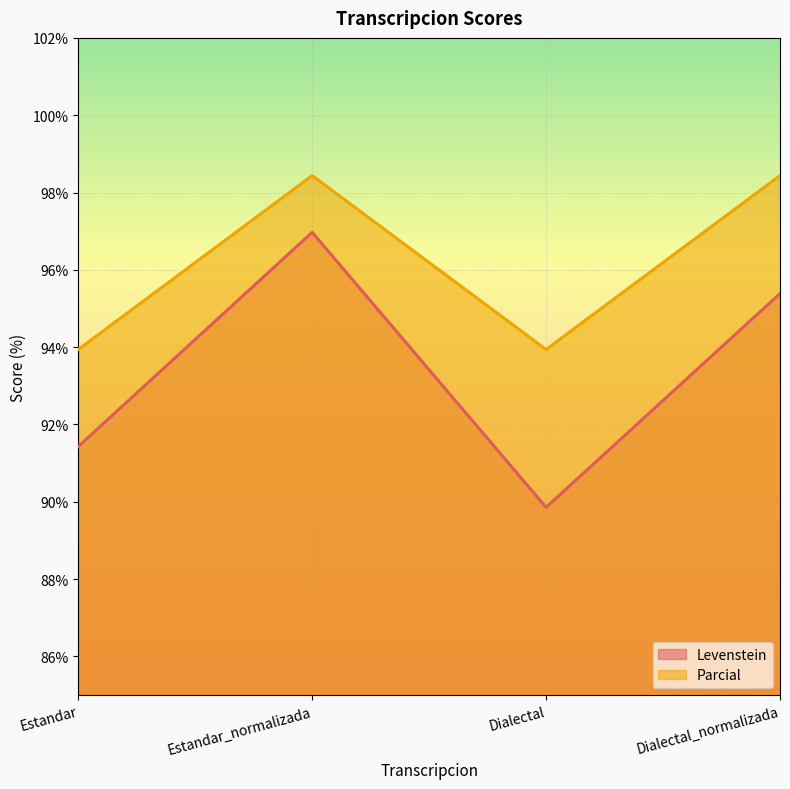

At which category is the sum across all series the highest?

Estandar_normalizada